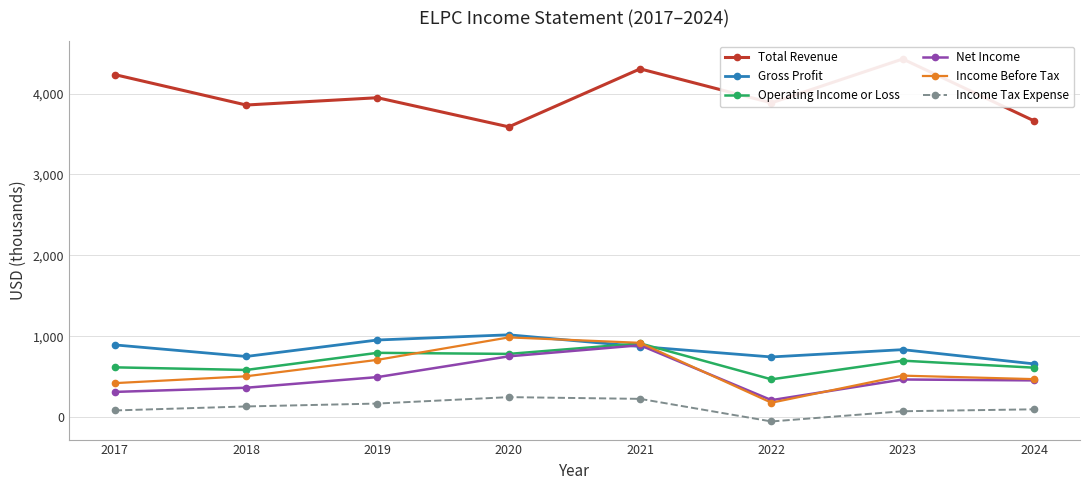

At which label does Operating Income or Loss reach its minimum?

2022